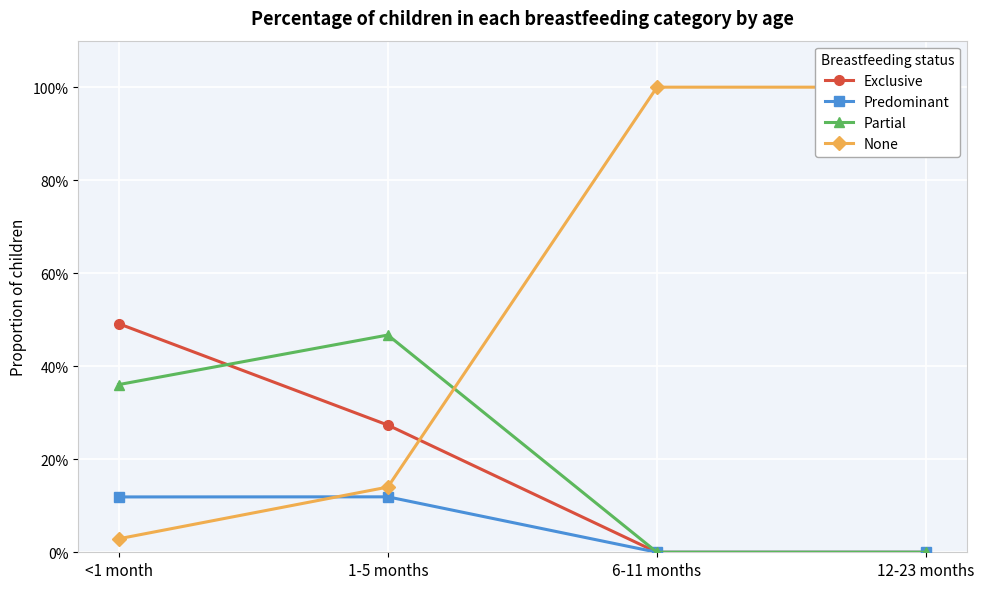

Is the value of None at 6-11 months greater than the value of Partial at 1-5 months?

Yes